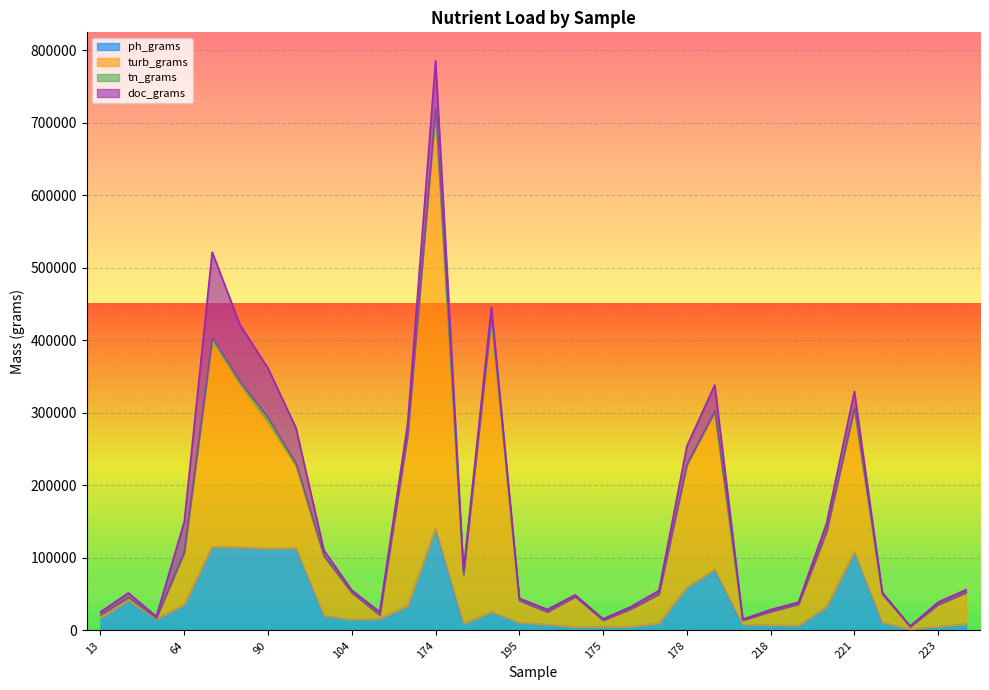

Which label corresponds to the largest value in the chart?

174